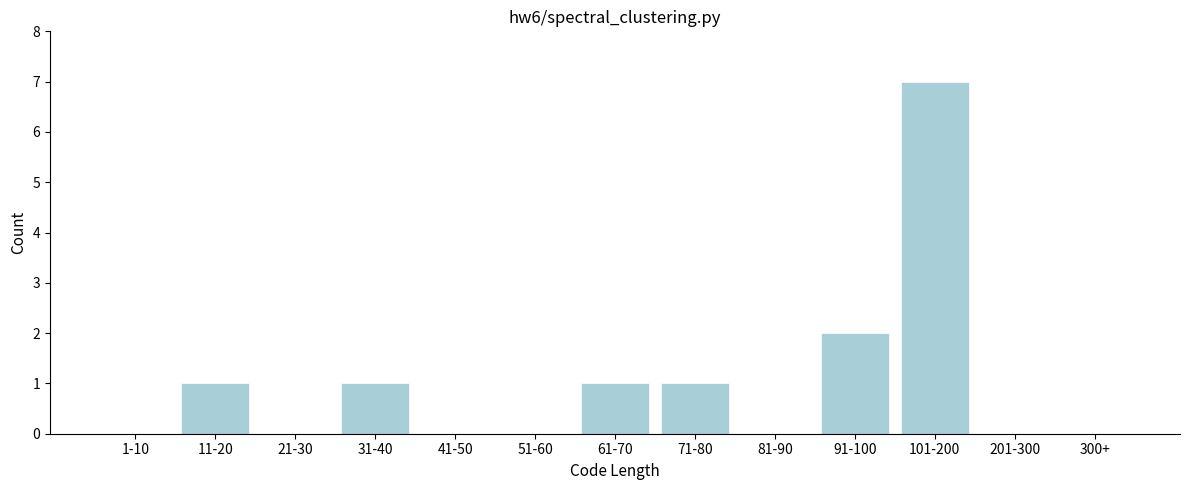

Reading right to left, list all the values displayed in this chart.

300+=0	201-300=0	101-200=7	91-100=2	81-90=0	71-80=1	61-70=1	51-60=0	41-50=0	31-40=1	21-30=0	11-20=1	1-10=0